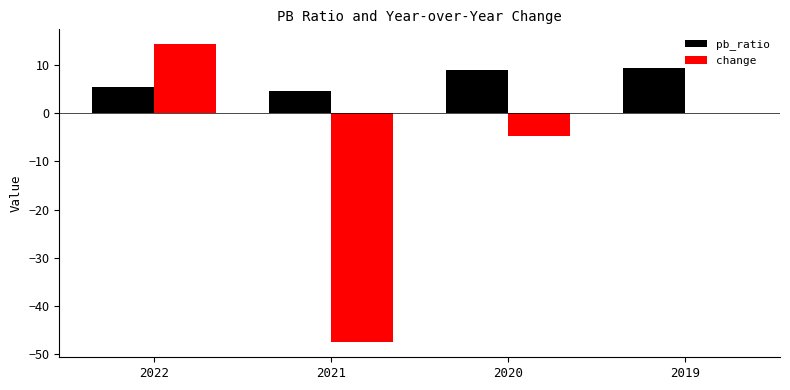

What is the sum of the change values at 2019 and 2021?

-47.5